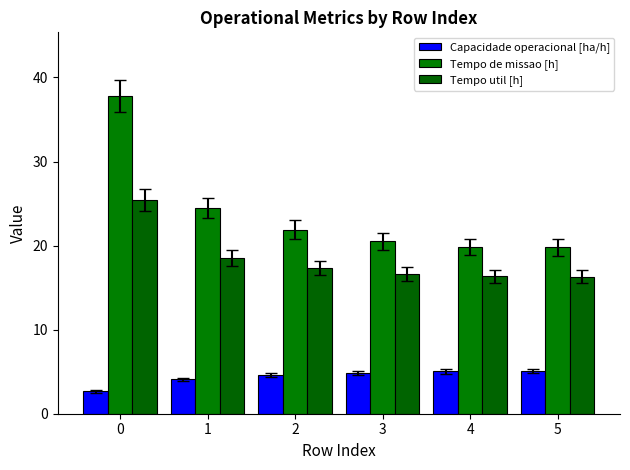

The Tempo de missao [h] series shows 13.8 at 3. True or false?

False